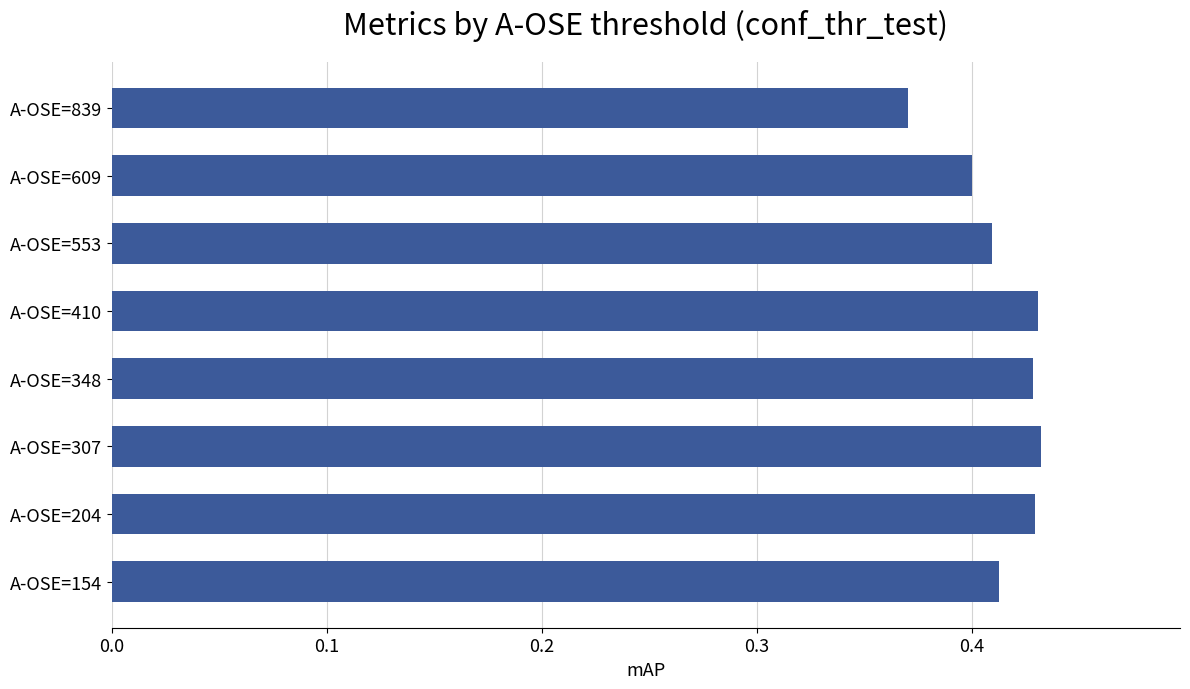

Which has a higher value, A-OSE=609 or A-OSE=348?

A-OSE=348